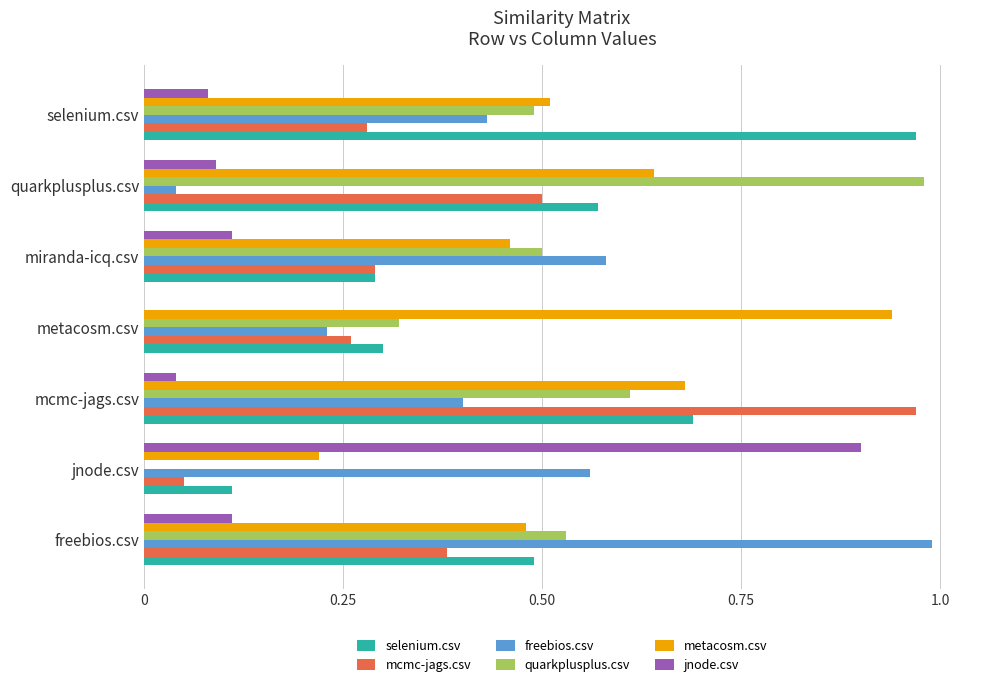

Is it true that selenium.csv equals 0.2 at jnode.csv?

False